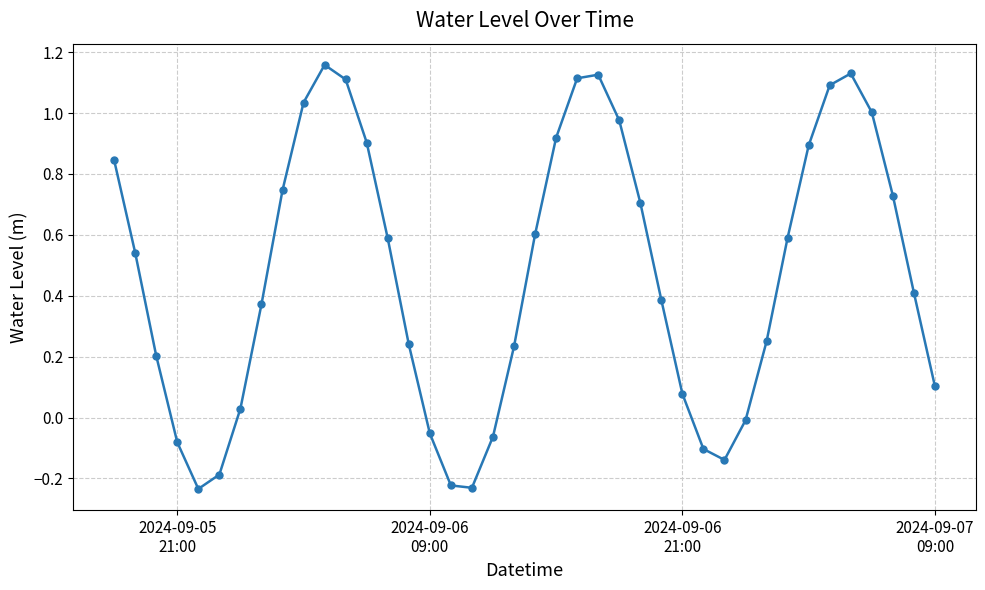

What is the difference between the maximum and minimum values?

1.4